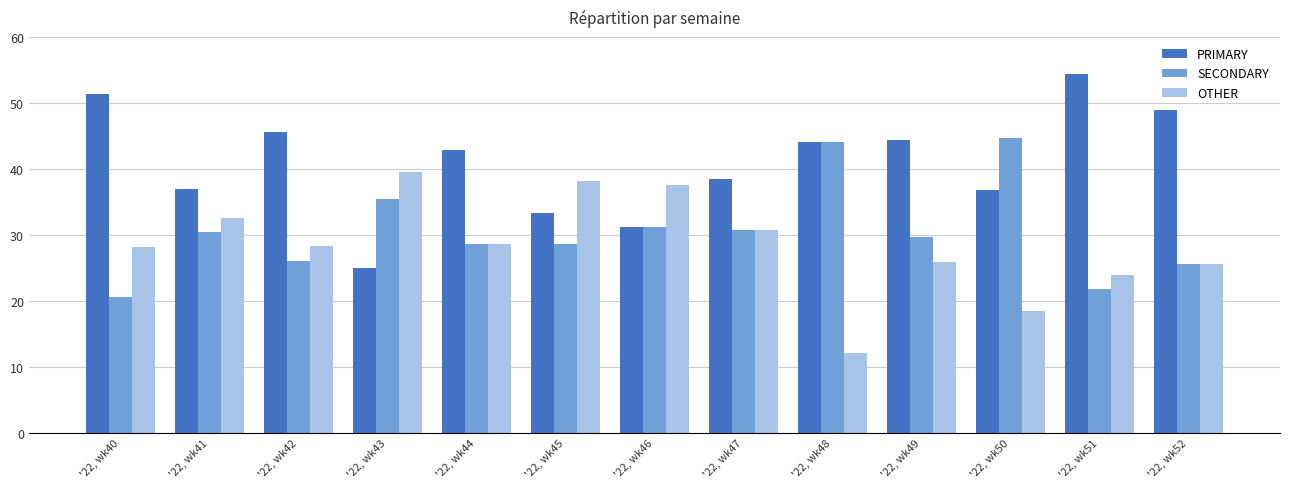

How many distinct data groups are displayed?

3